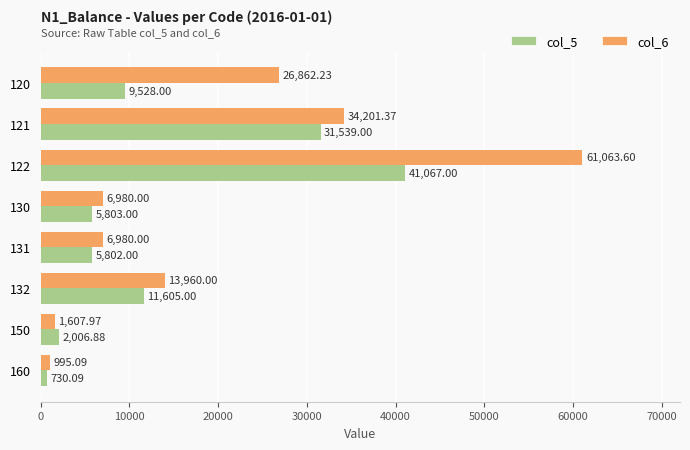

Which series changed the most between 122 and 130?

col_6